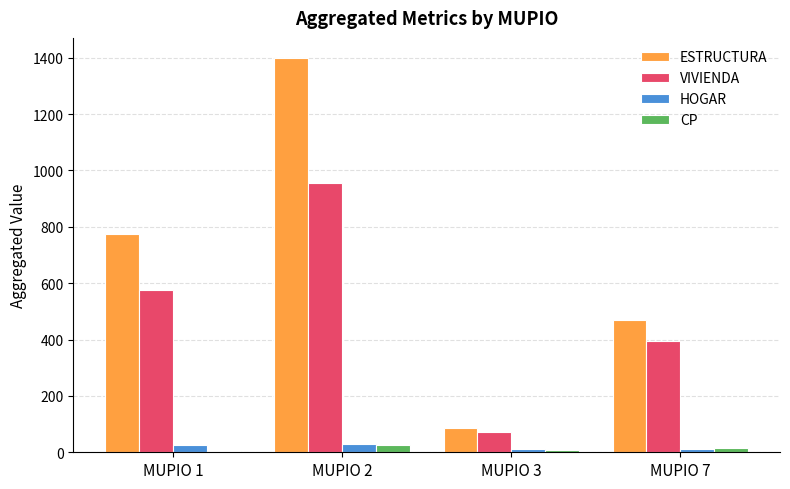

Rank the categories by ESTRUCTURA value from highest to lowest.

MUPIO 2, MUPIO 1, MUPIO 7, MUPIO 3